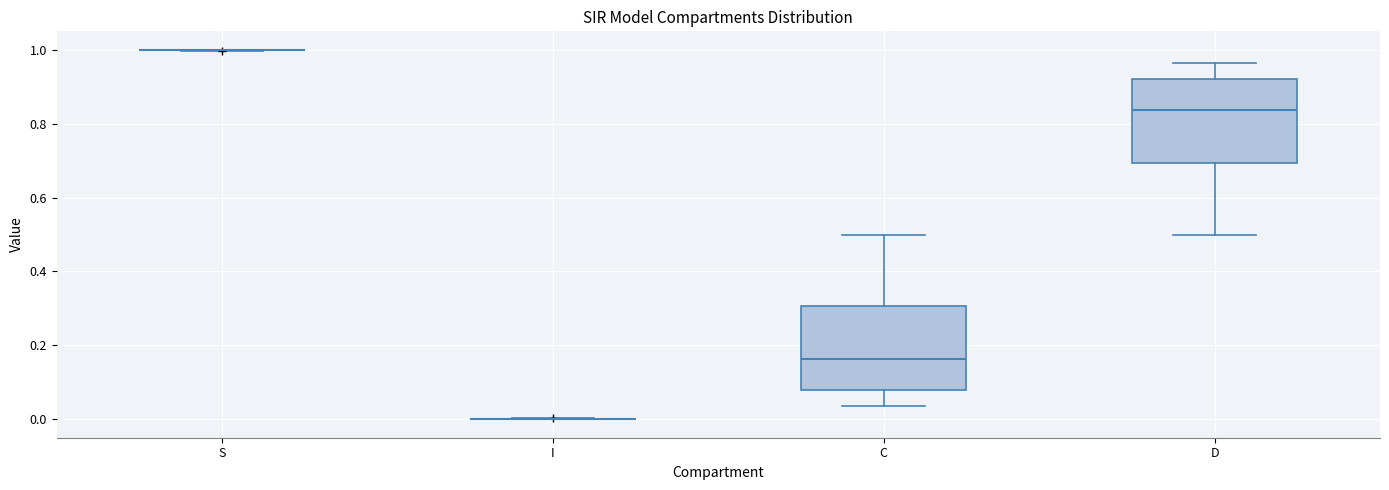

Reading left to right, read every box against the y-axis: the position of its median line, the range the box covers, and the ends of its whiskers. The values are not printed on the chart, so give them approximately, as read against the axis.

S: box collapsed to a line at 1.00, whiskers 1.00 to 1.00
I: box collapsed to a line at 0.00, whiskers 0.00 to 0.00
C: median 0.16, box 0.08 to 0.30, whiskers 0.04 to 0.50
D: median 0.84, box 0.70 to 0.92, whiskers 0.50 to 0.96